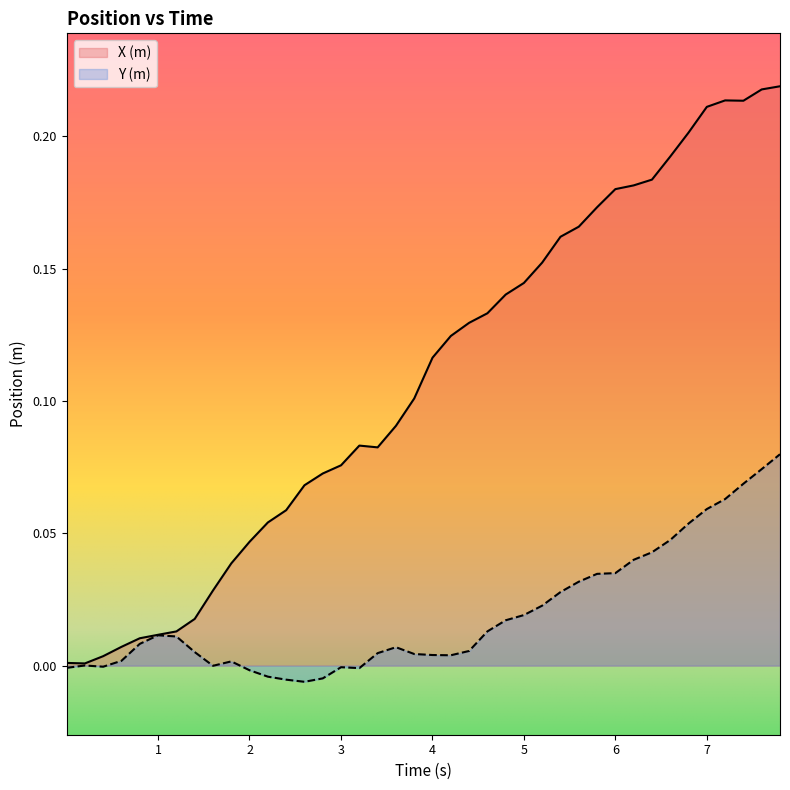

List the series in order of their overall mean, highest first.

X (m), Y (m)